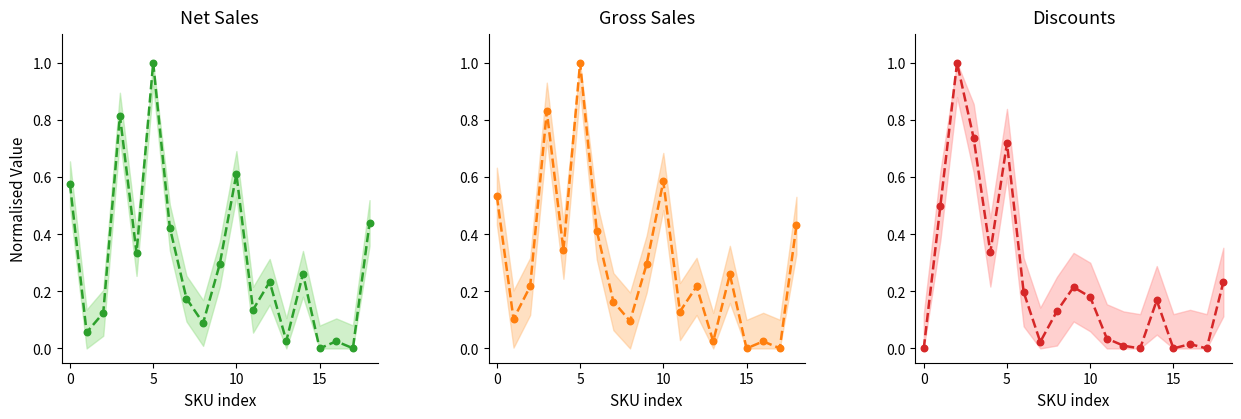

Which series has the largest total across all categories?

Gross Sales